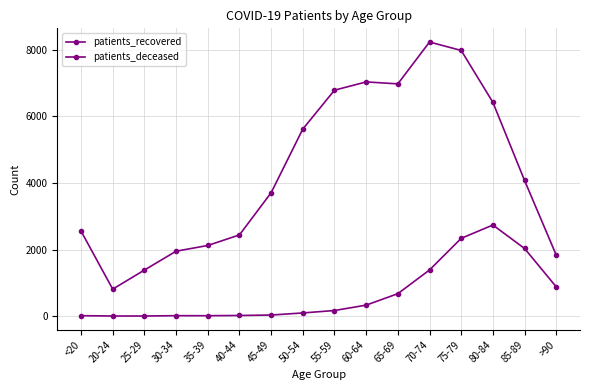

What is the label of the 7th point from the right?

60-64